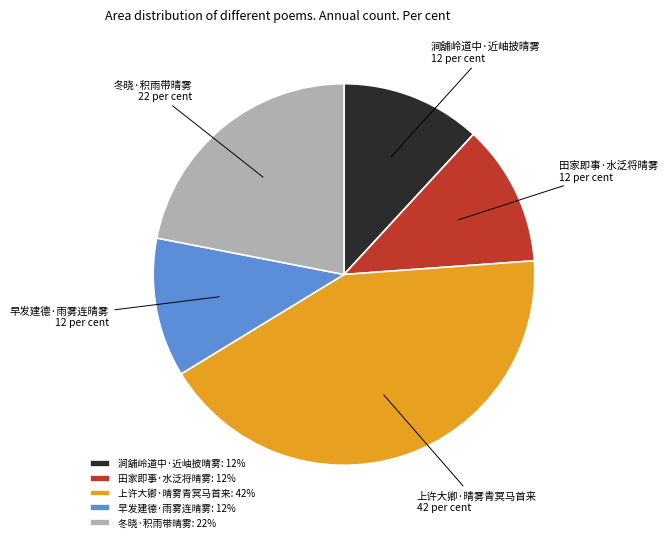

Count the number of slices in the pie.

5